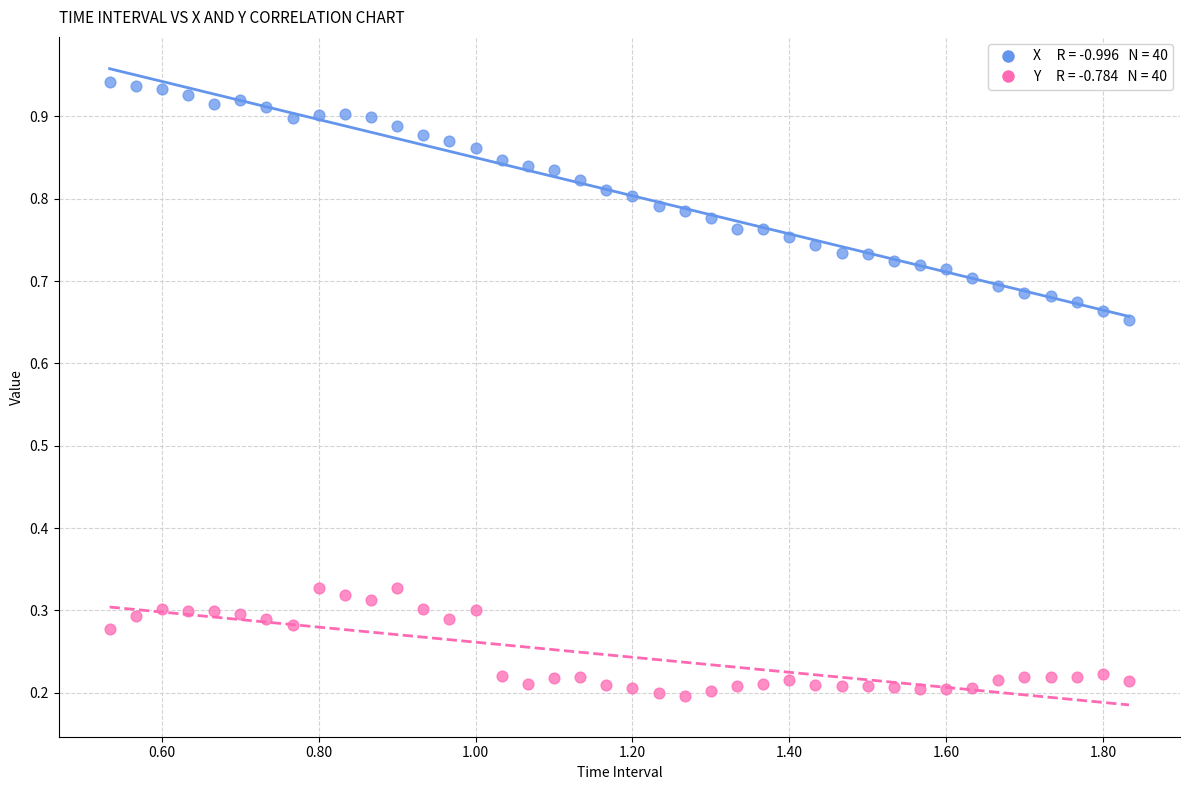

Across all data points, what is the range of X values (max minus min)?

1.3